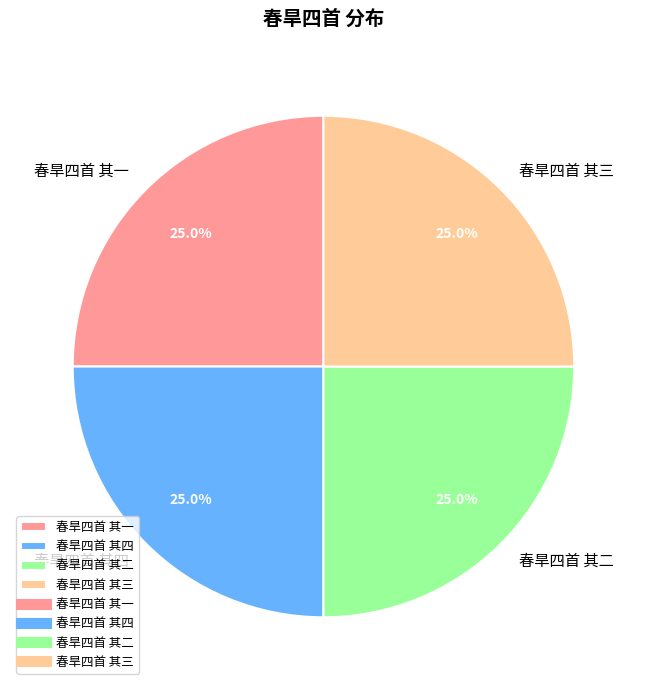

Is it true that 春旱四首 其三 is 33% of the pie?

False